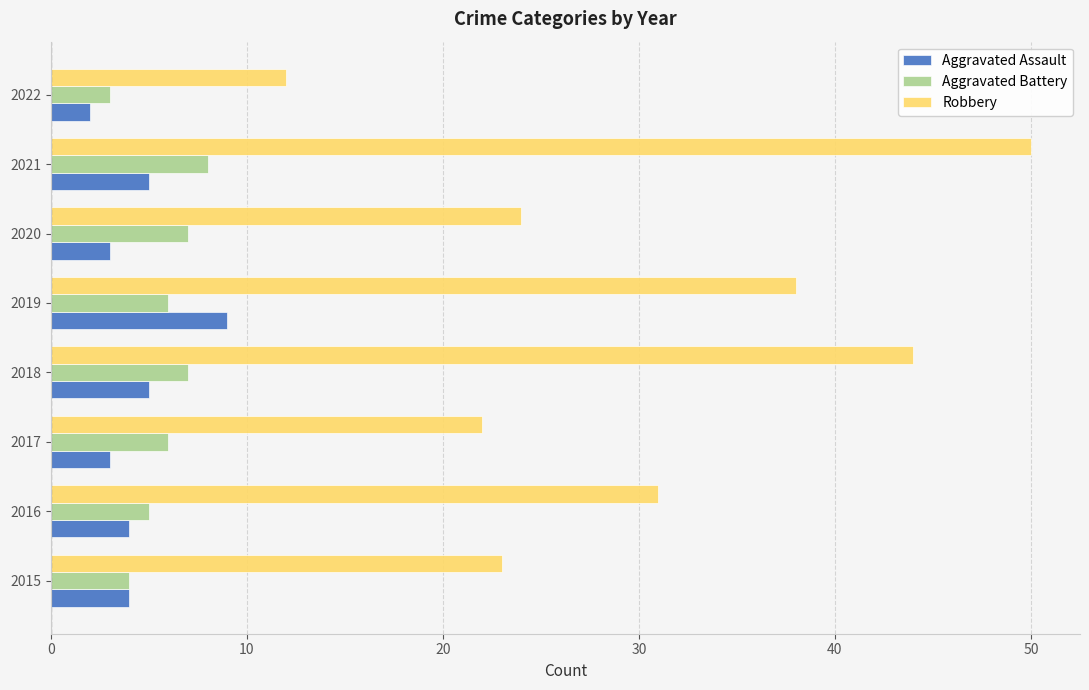

Is it true that Robbery equals 13 at 2017?

False